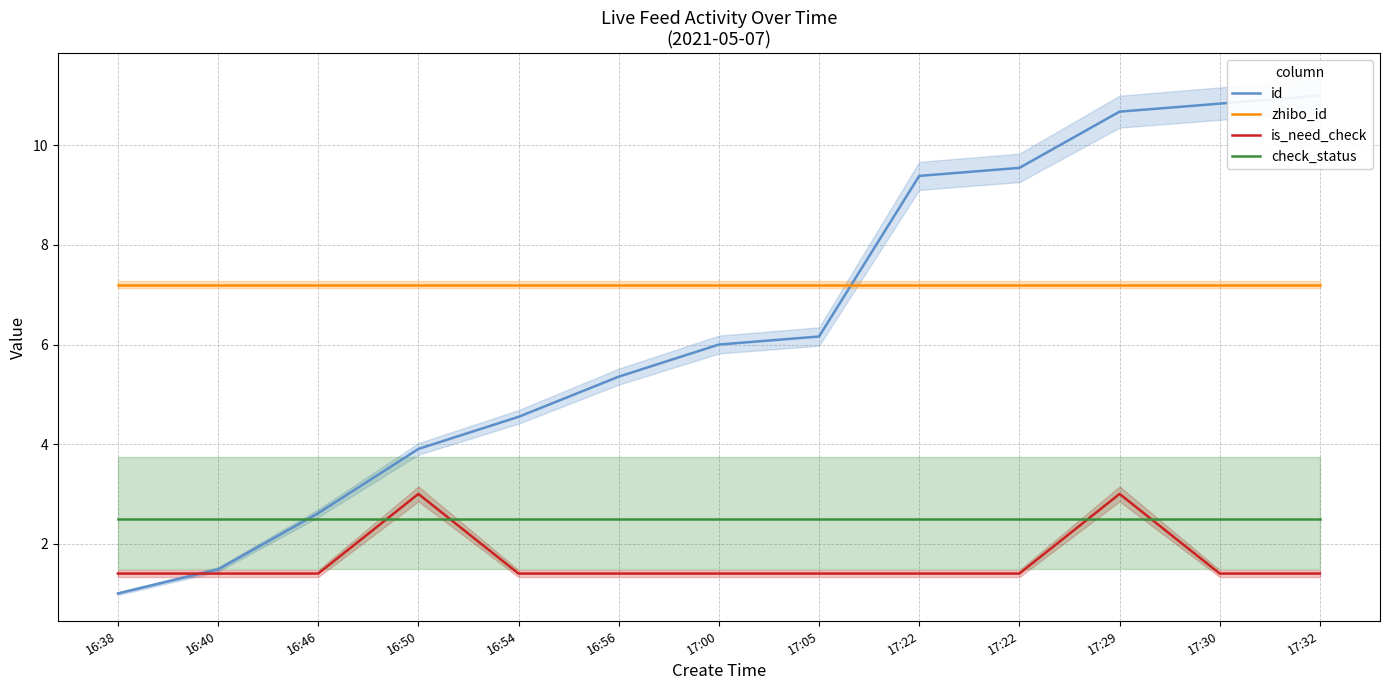

What is the sum of all zhibo_id values?

93.6